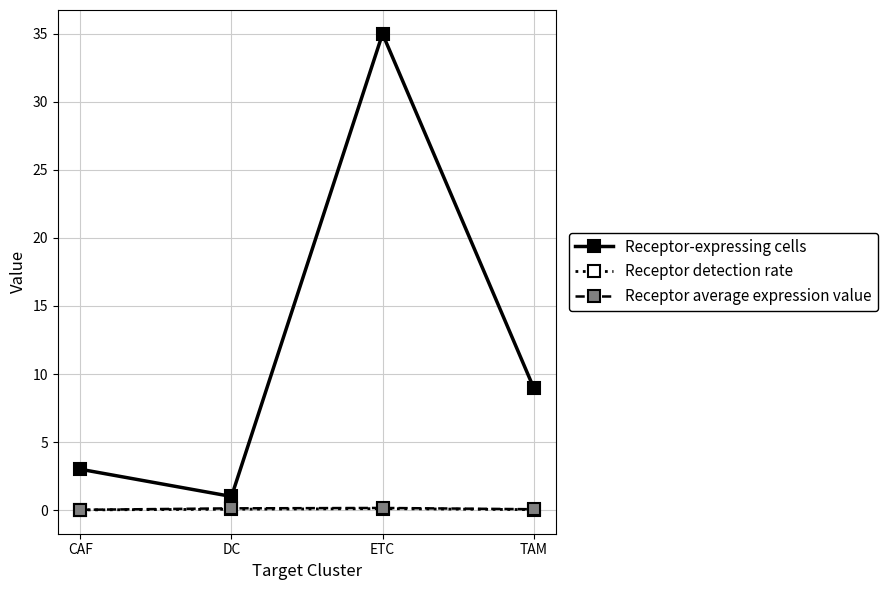

Is this an area chart (filled region under the line)?

No